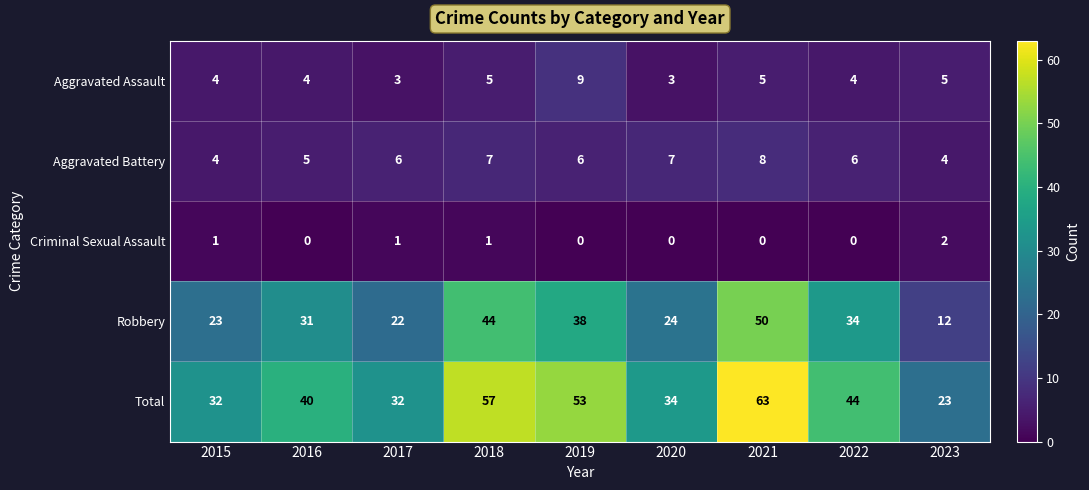

Is the value of Aggravated Assault at 2015 greater than the value of Total at 2016?

No